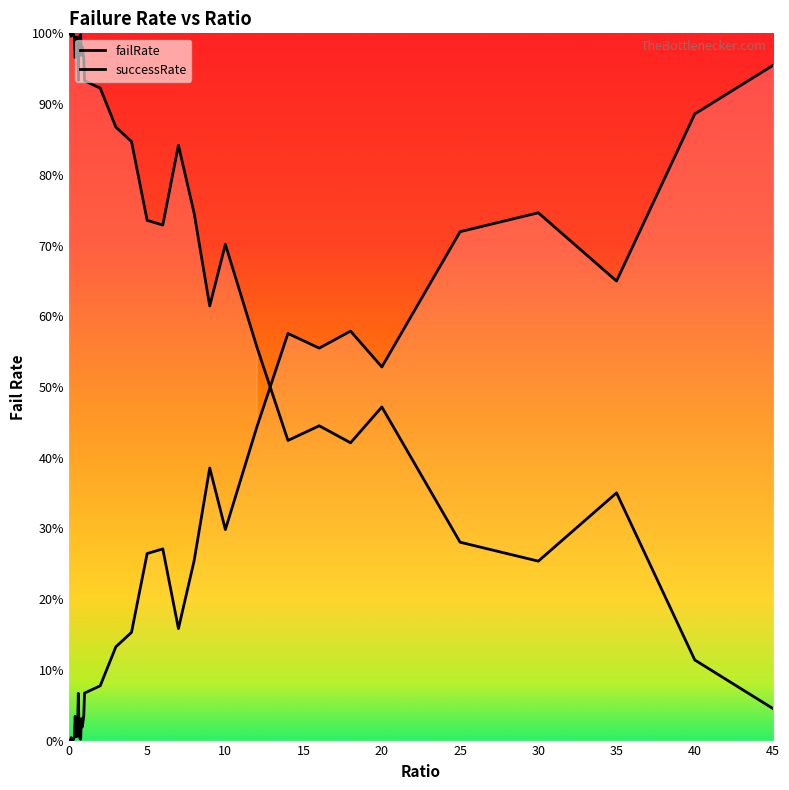

At which category does the data reach its first local peak?

0.15